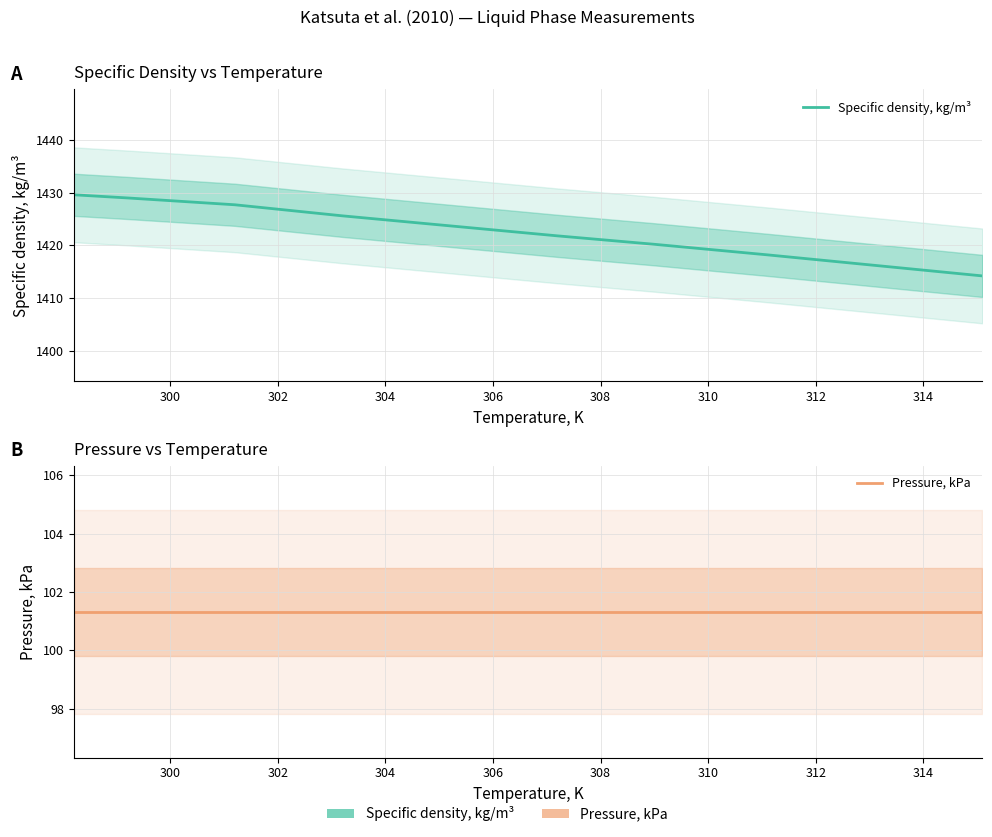

True or false: Specific density, kg/m³ and Pressure, kPa cross at least once.

False